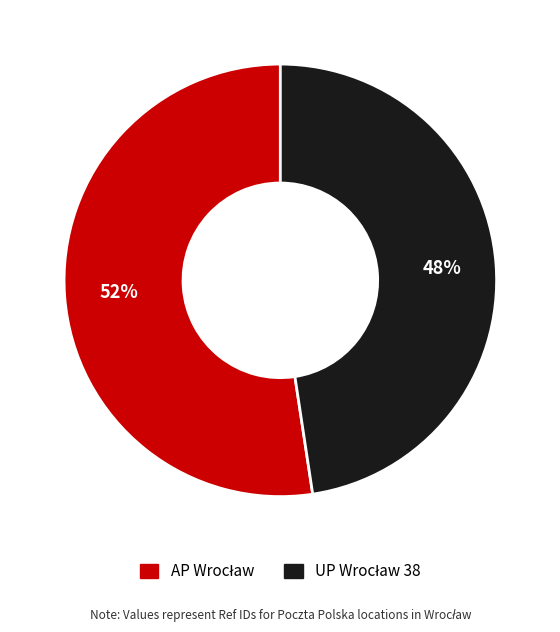

To the nearest percent, what is the average slice percentage?

50%